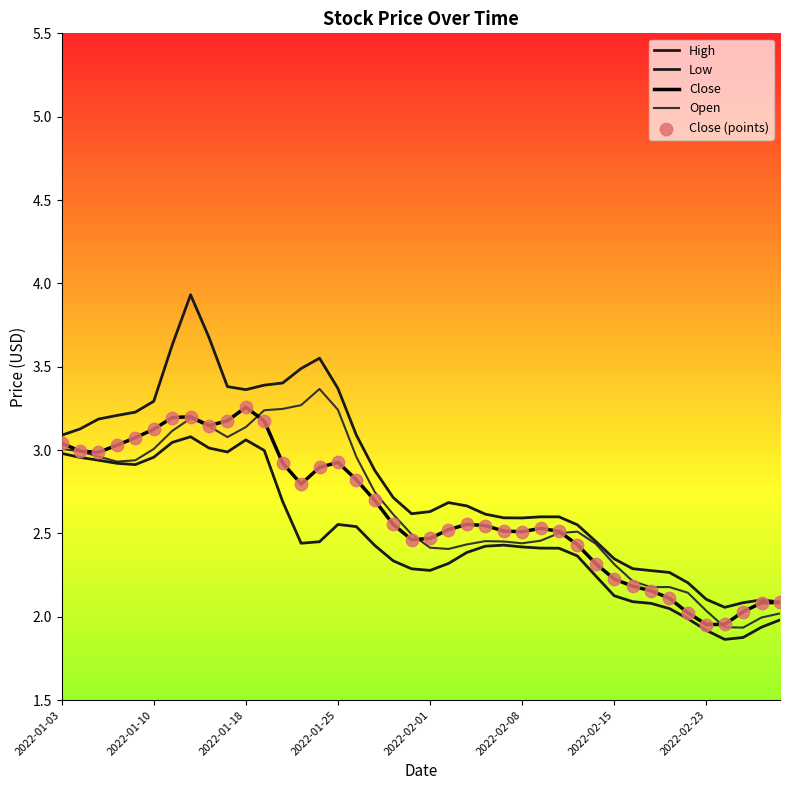

At how many categories does at least one series exceed 3?

17